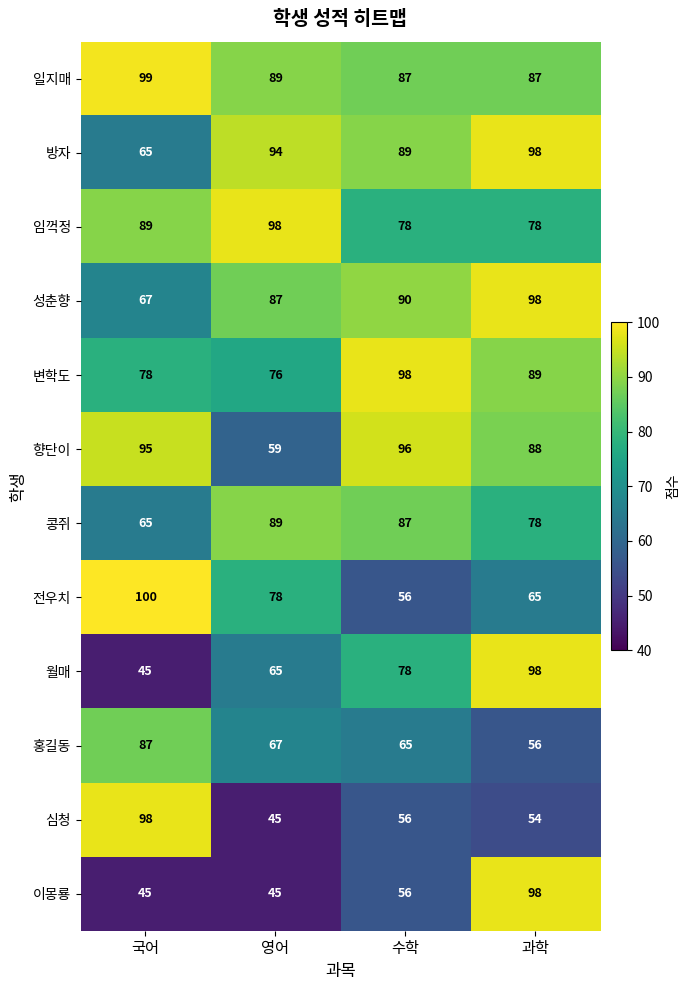

At which category is the sum across all series the highest?

과학